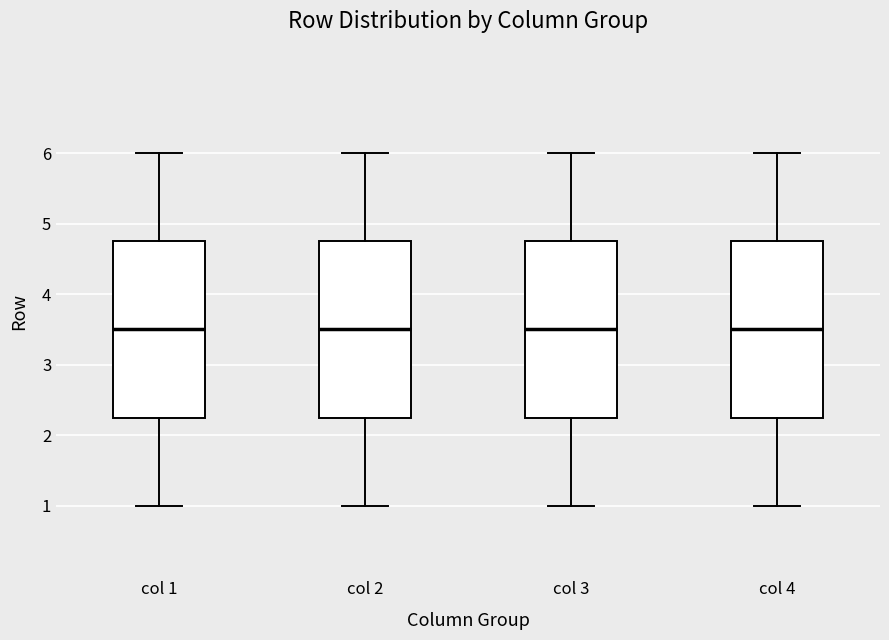

Reading left to right, transcribe this box plot: for each box, give where its median line is, the range the box spans, and where its two whiskers end, as read against the y-axis. The values are not printed on the chart, so give them approximately, as read against the axis.

col 1: median 3.5, box 2.3 to 4.8, whiskers 1.0 to 6.0
col 2: median 3.5, box 2.3 to 4.8, whiskers 1.0 to 6.0
col 3: median 3.5, box 2.3 to 4.8, whiskers 1.0 to 6.0
col 4: median 3.5, box 2.3 to 4.8, whiskers 1.0 to 6.0